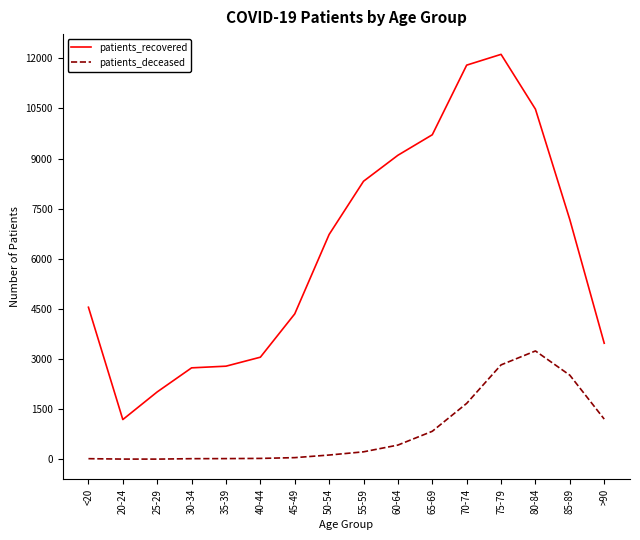

How many categories are shown in the chart?

16